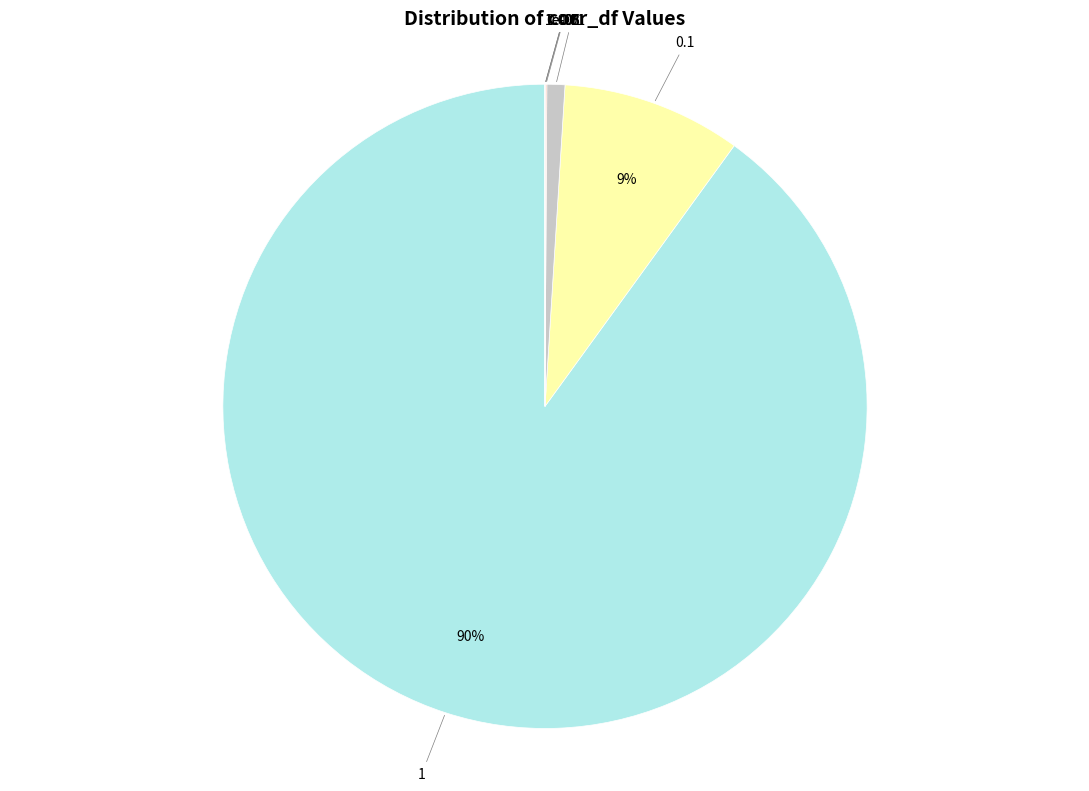

Which category accounts for the majority?

1